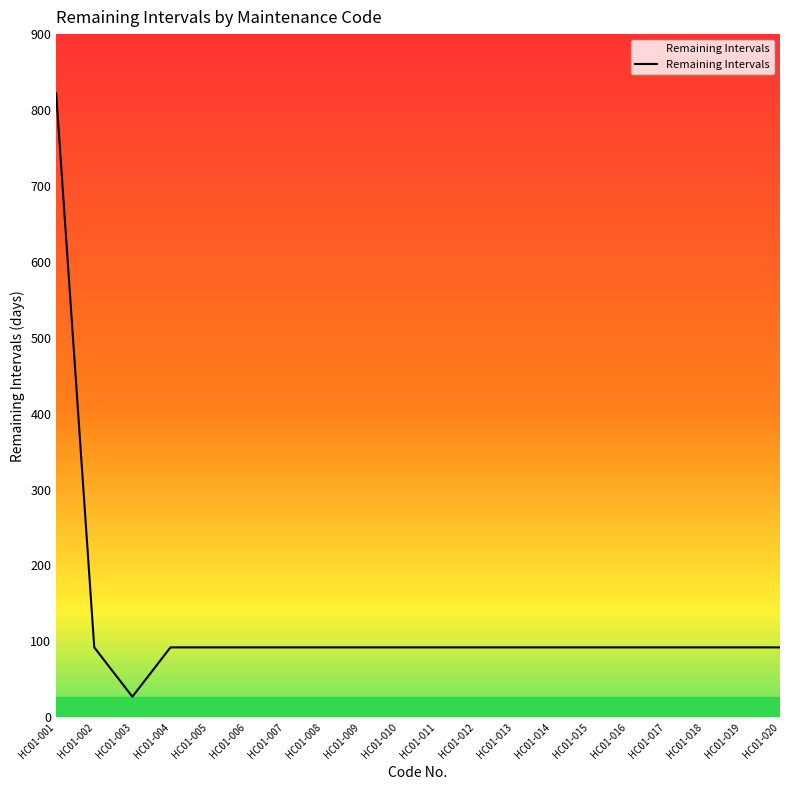

The value at HC01-014 is 48. True or false?

False